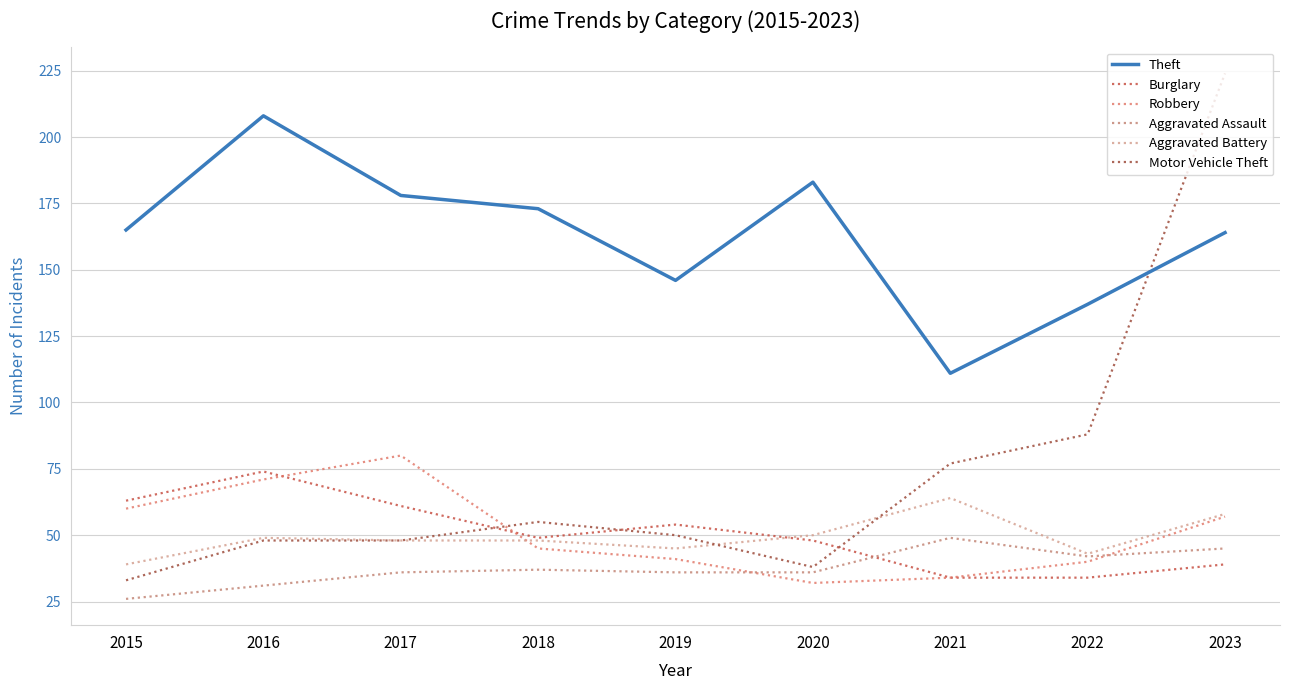

True or false: Aggravated Battery has more than 2 interior local peaks.

False